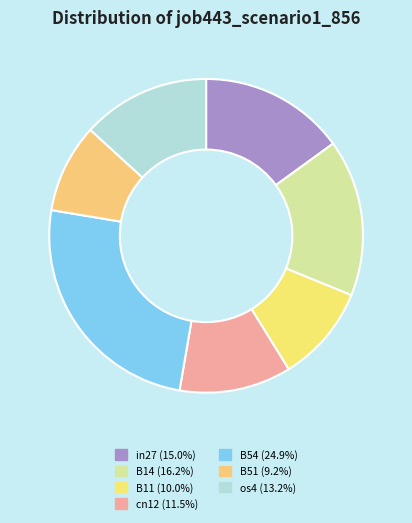

Combined, what portion of the pie is B54 and cn12?

36.4%